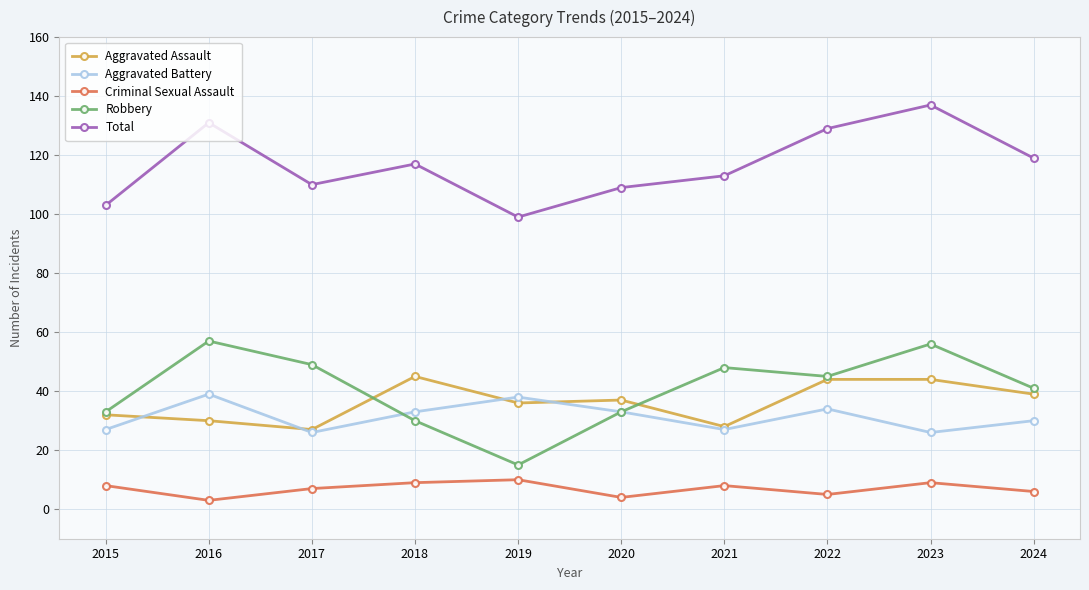

At which category does Robbery reach its first local peak?

2016